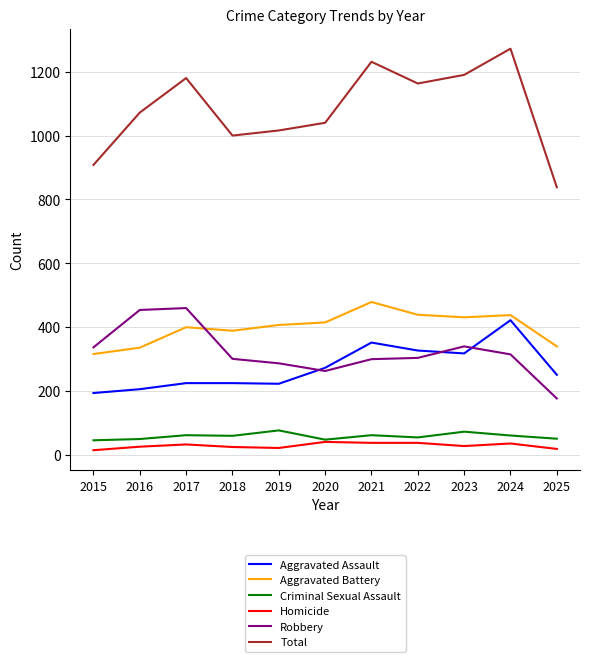

Which series has the largest total across all categories?

Total